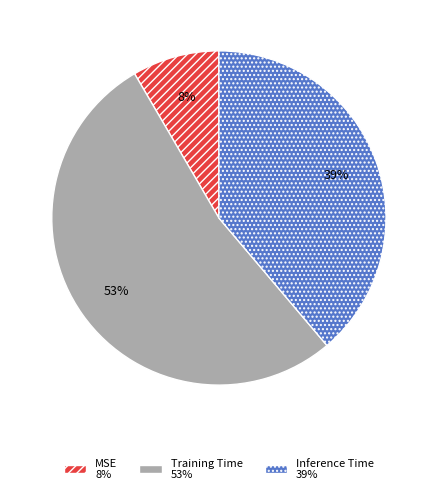

To the nearest percent, what is the average slice percentage?

33%